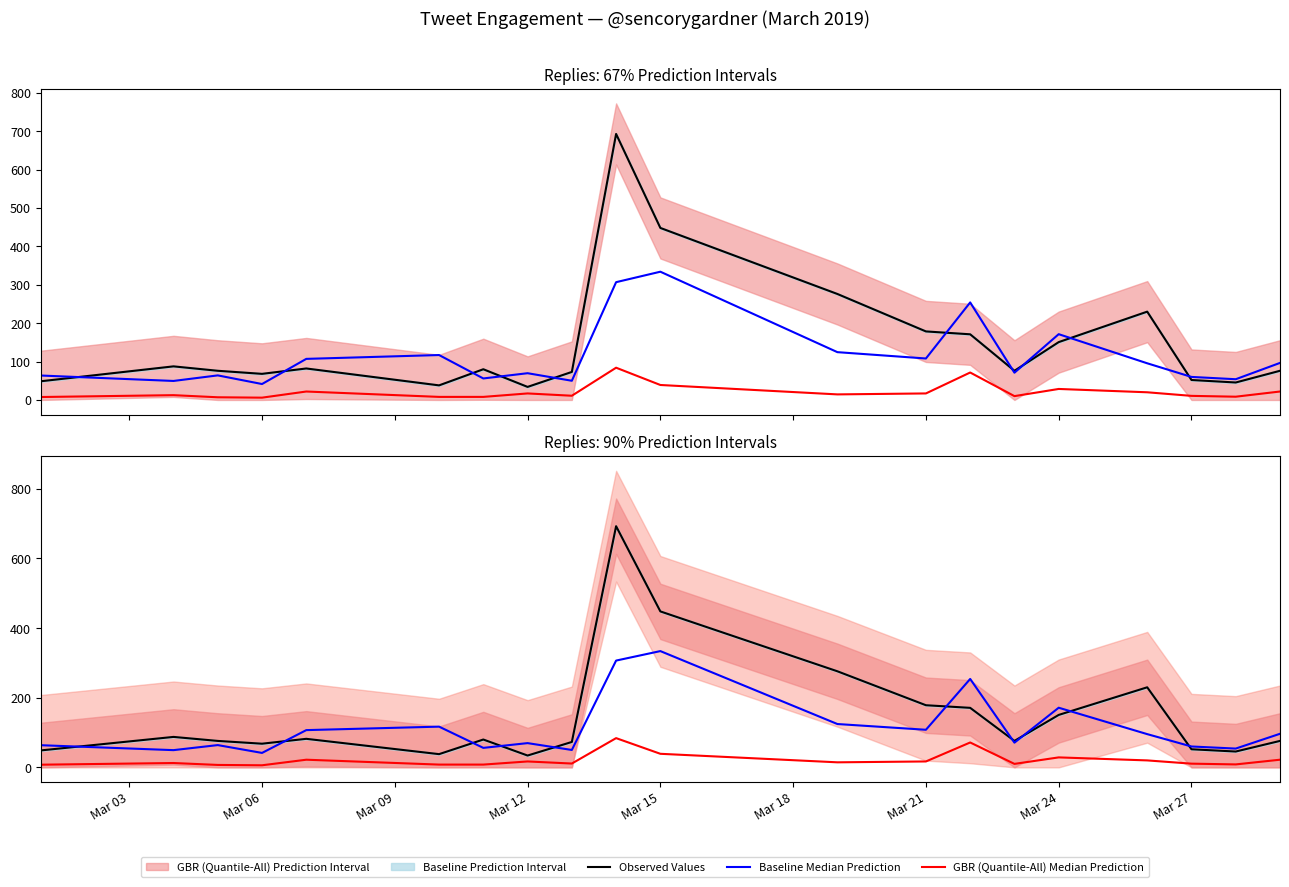

Which series has the widest spread of values?

Observed Values